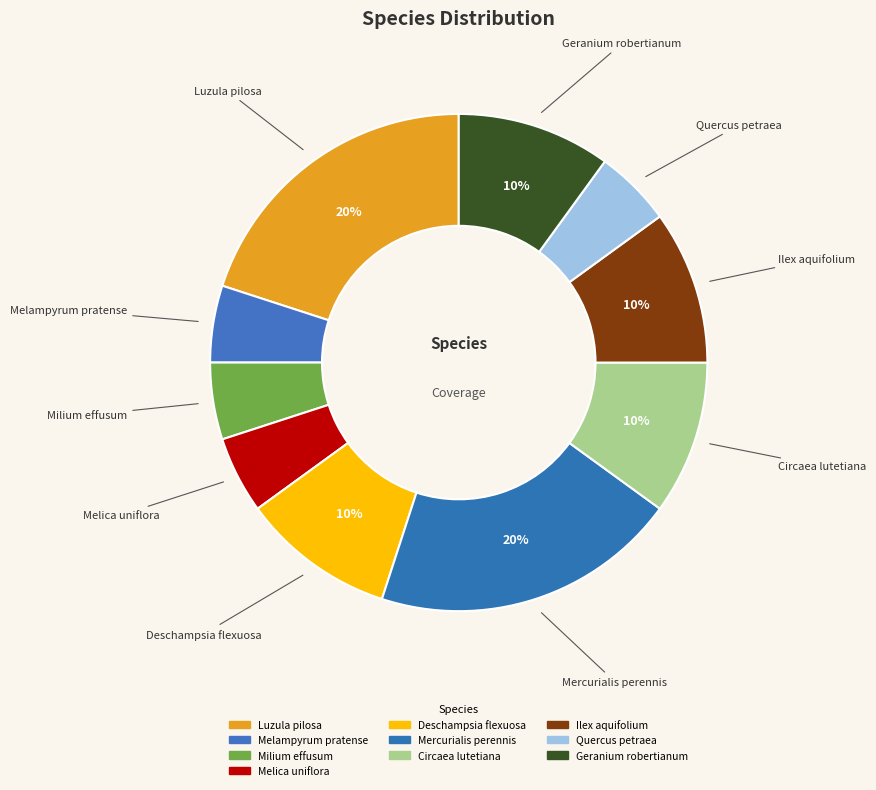

What is the change in value from Luzula pilosa to Quercus petraea?

-0.2